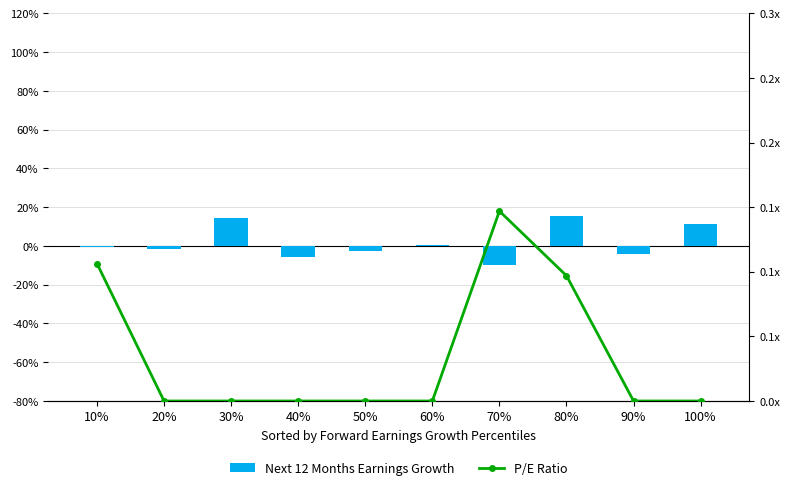

What is the difference between the second highest and second lowest values in the Next 12 Months Earnings Growth series?

0.2